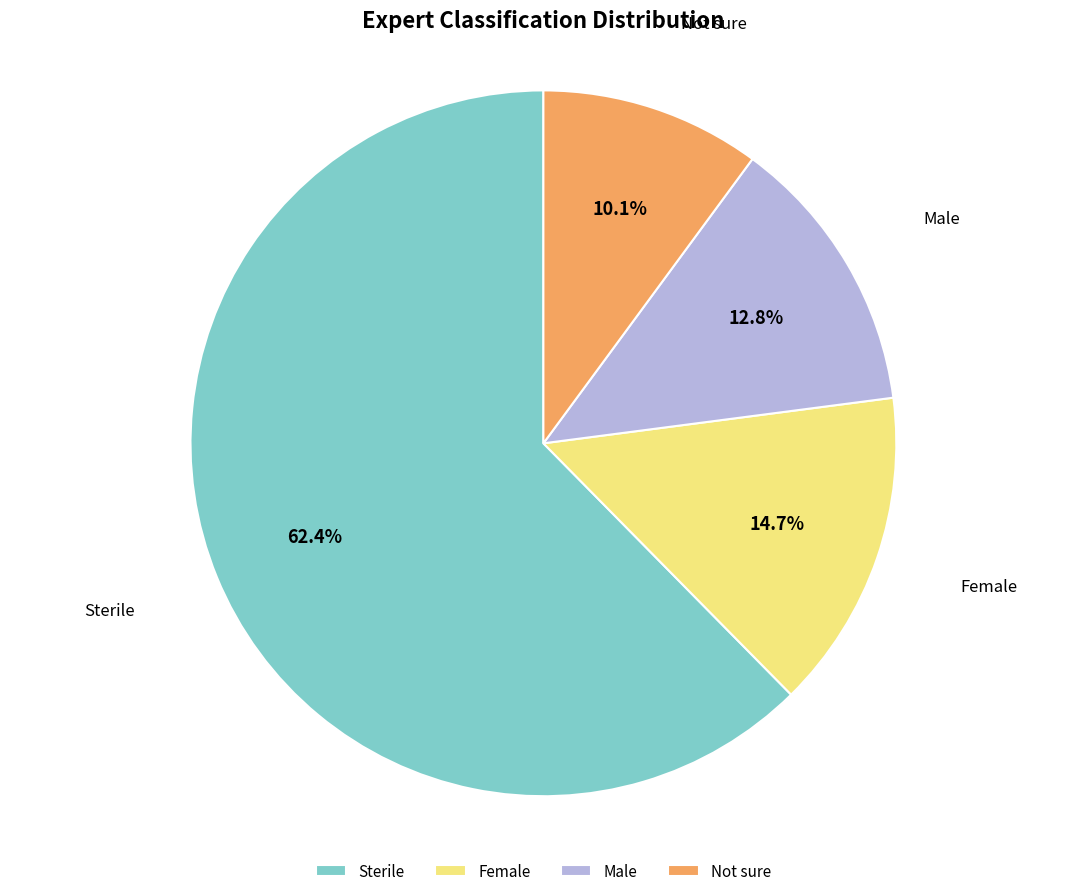

To the nearest percent, what is the difference between the Not sure and Female slice percentages?

5%